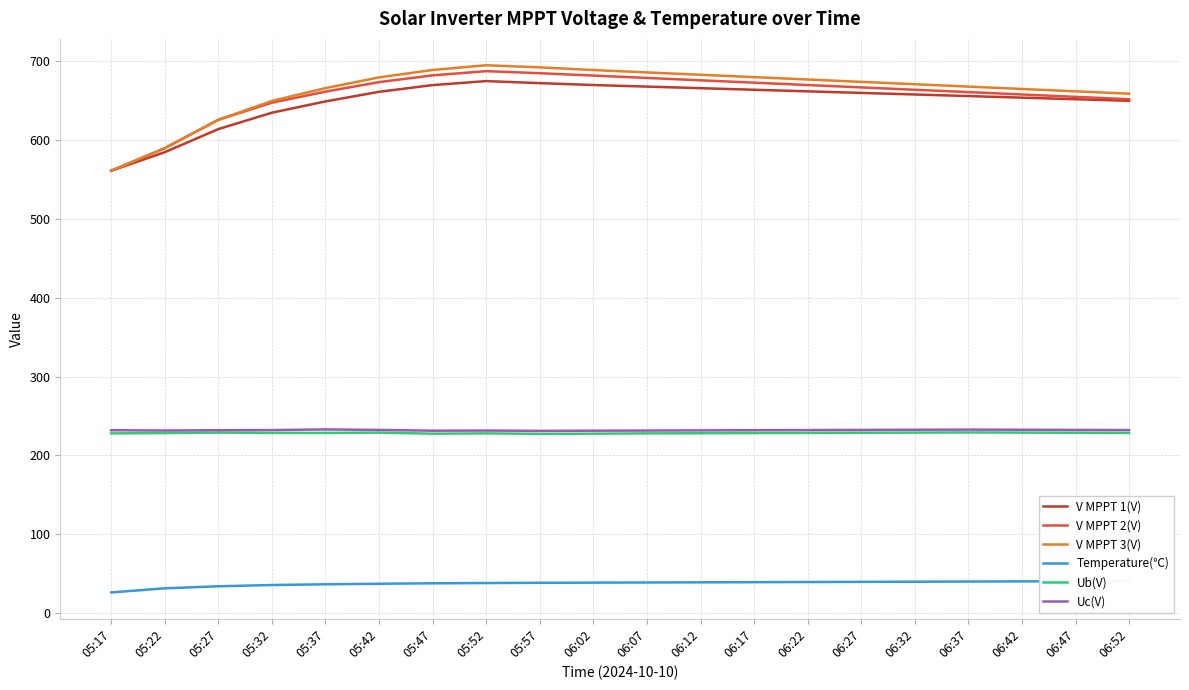

How many lines are shown in the chart?

6